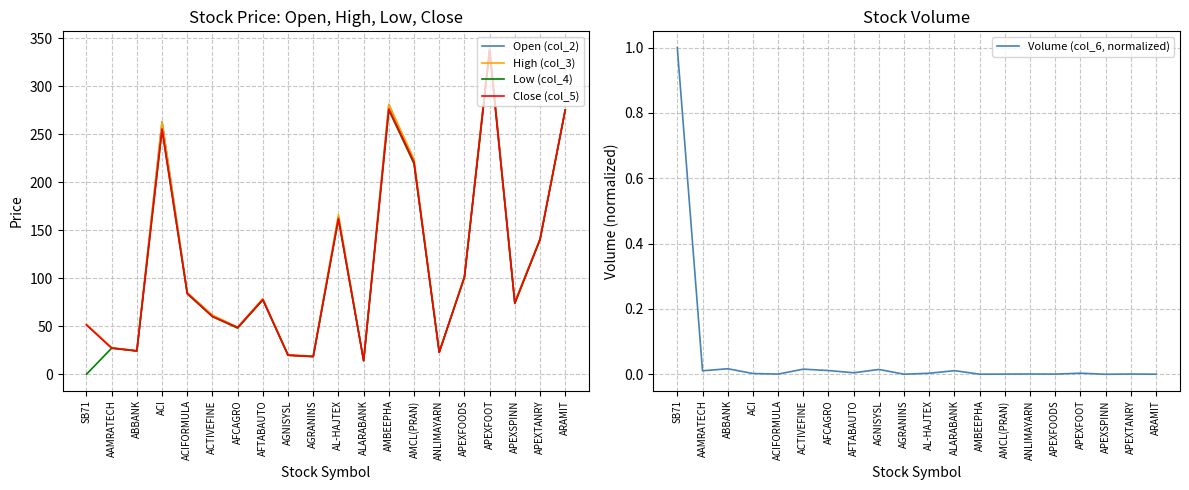

What is the difference between the maximum and minimum values in the Low (col_4) series?

336.7